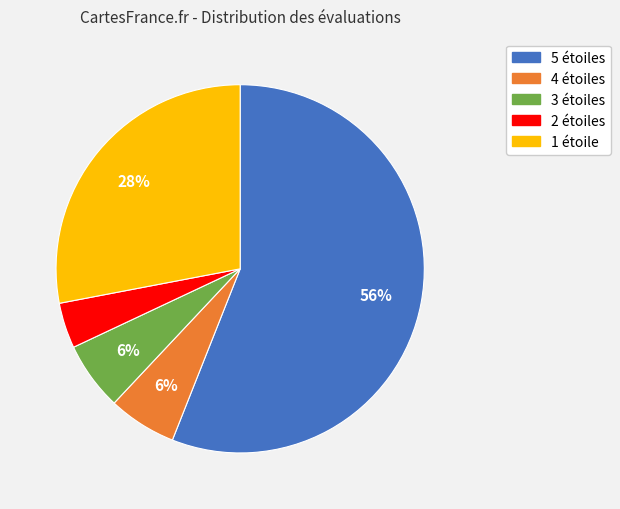

The 2 étoiles slice represents 15% of the pie. True or false?

False